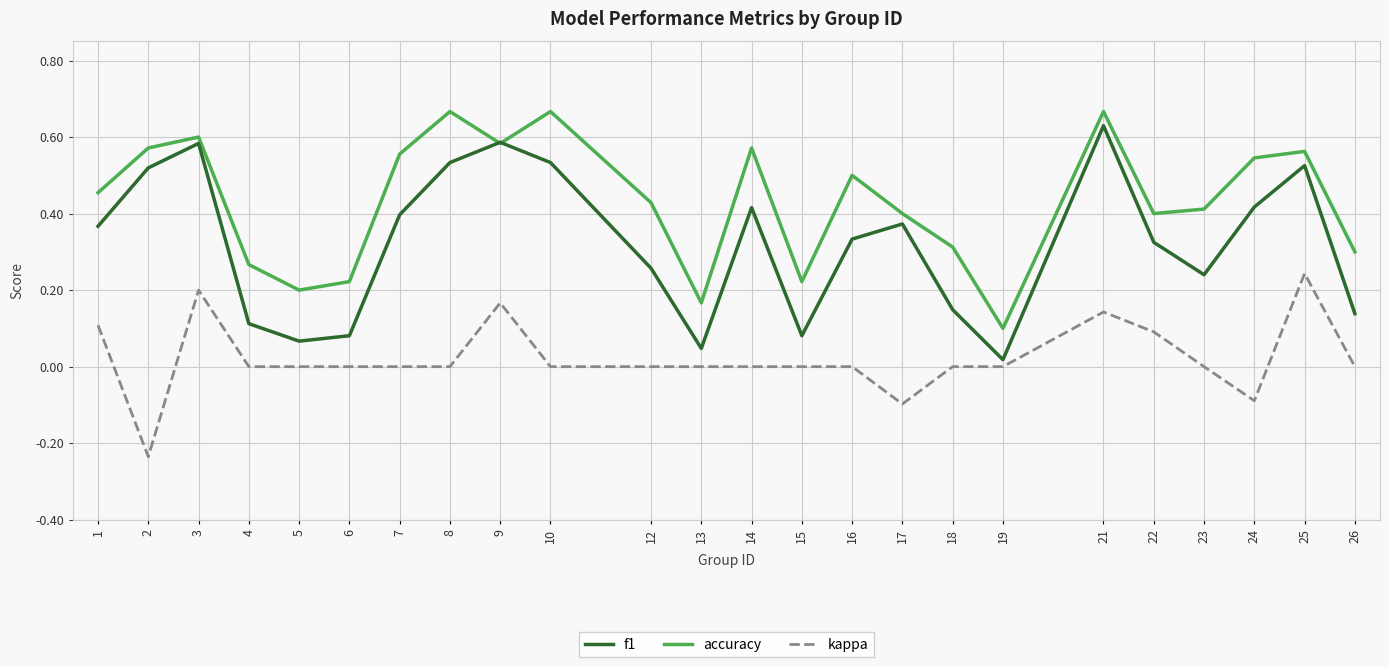

The value of kappa at 3 is 0.1. True or false?

False